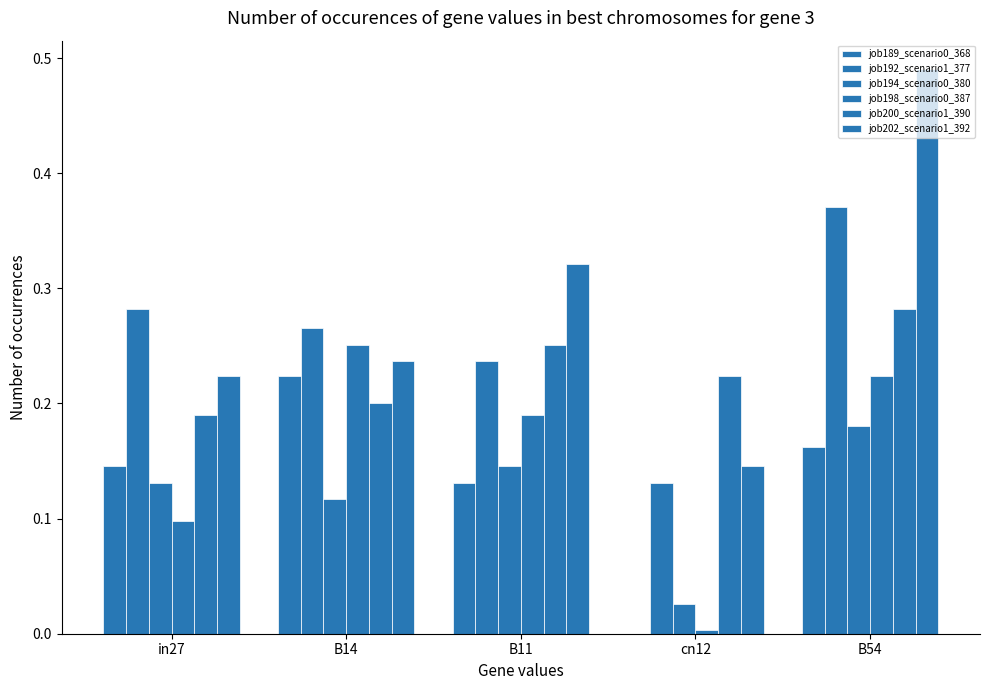

What is the label of the 4th bar from the right?

B14